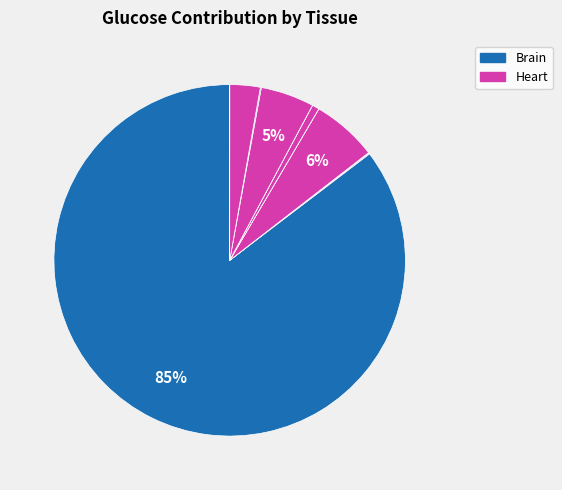

How many segments does this pie chart have?

11